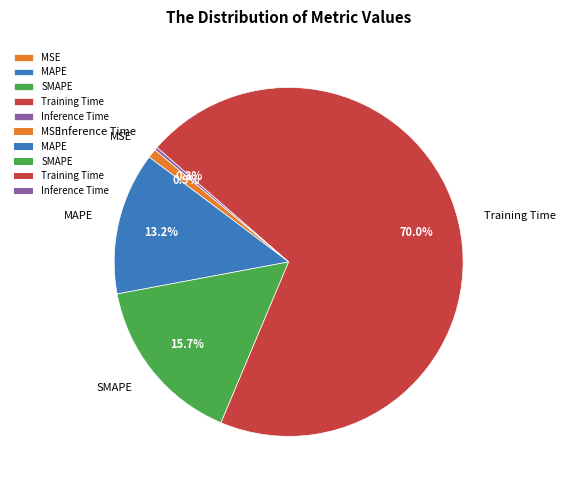

To the nearest percent, what is the average slice percentage?

20%